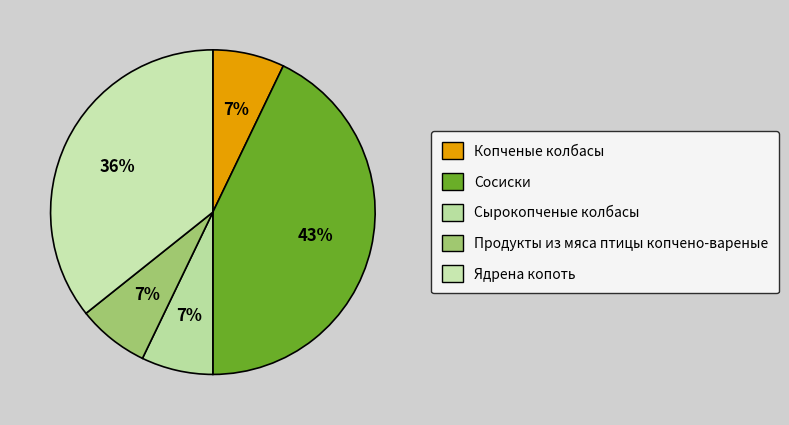

Is it true that Продукты из мяса птицы копчено-вареные is 7% of the pie?

True